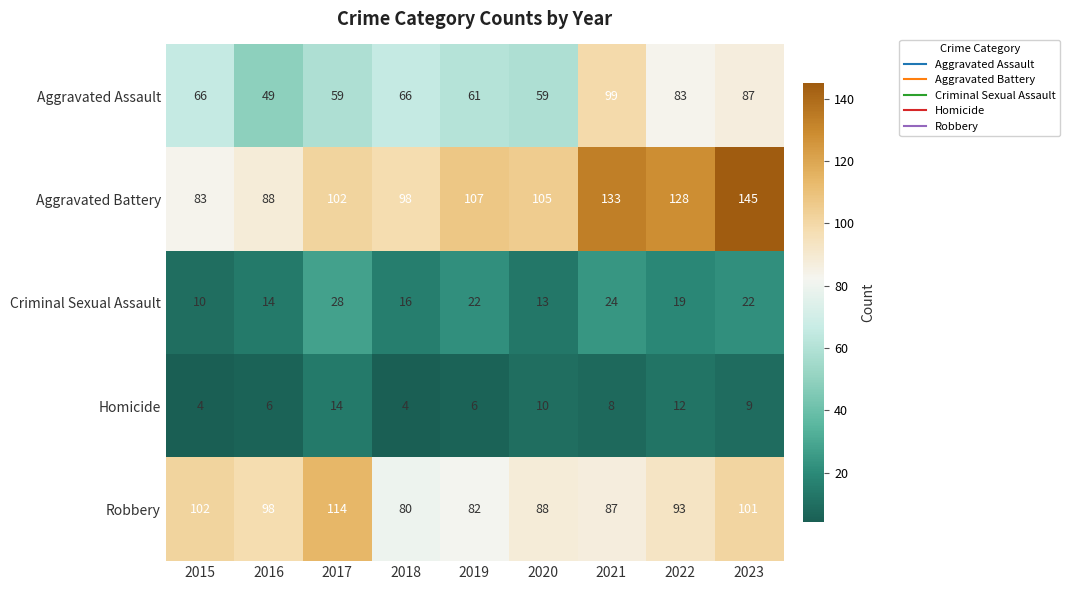

At which label is Homicide closest to 9?

2023